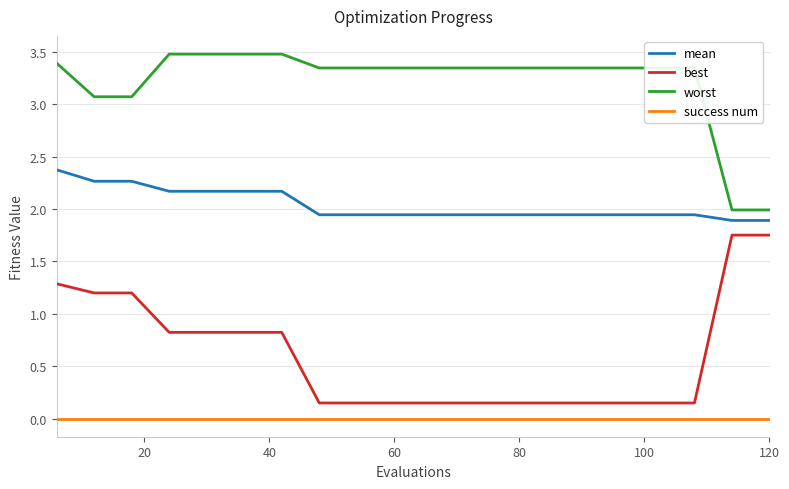

How many lines are shown in the chart?

4